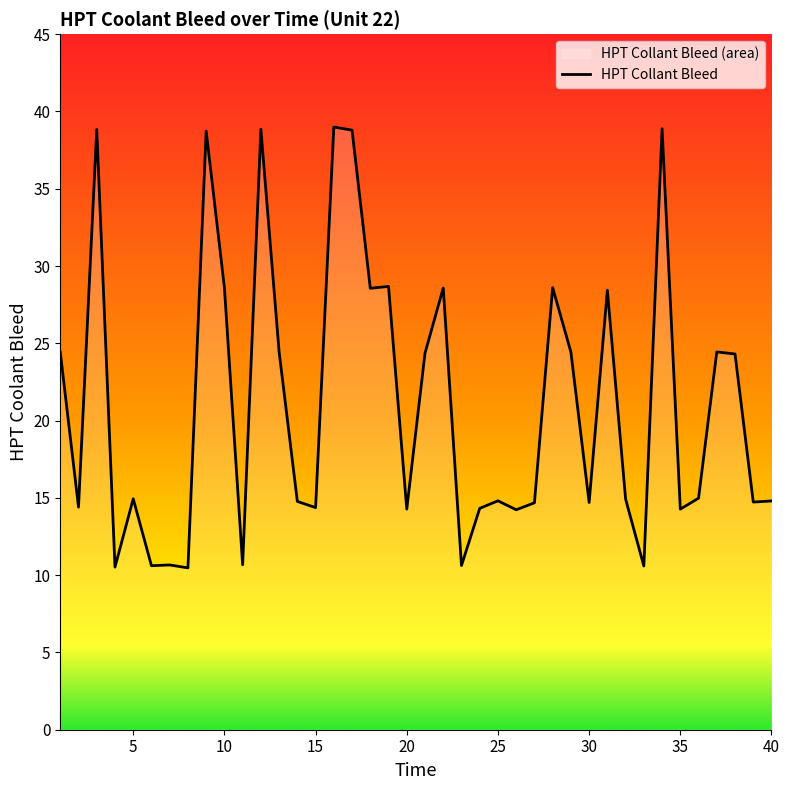

Does the chart display data point markers on the line(s)?

No